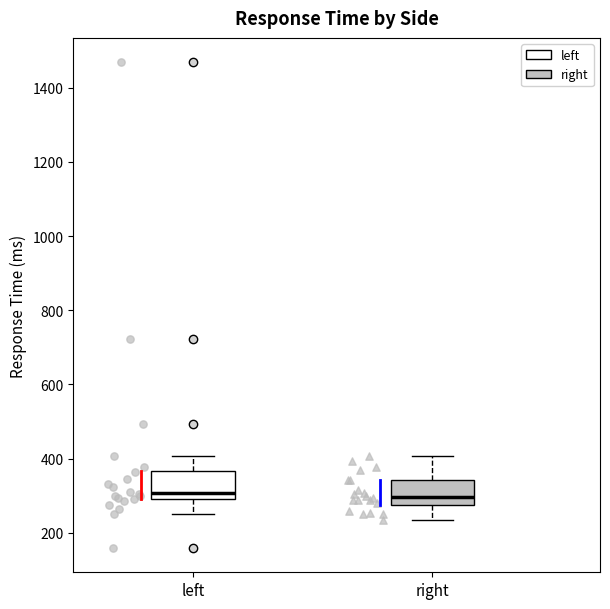

Reading left to right, read every box against the y-axis: the position of its median line, the range the box covers, and the ends of its whiskers. The values are not printed on the chart, so give them approximately, as read against the axis.

left: median 300 (just above the box's lower edge), box 300 to 360, whiskers 260 to 400
right: median 300, box 280 to 340, whiskers 240 to 400